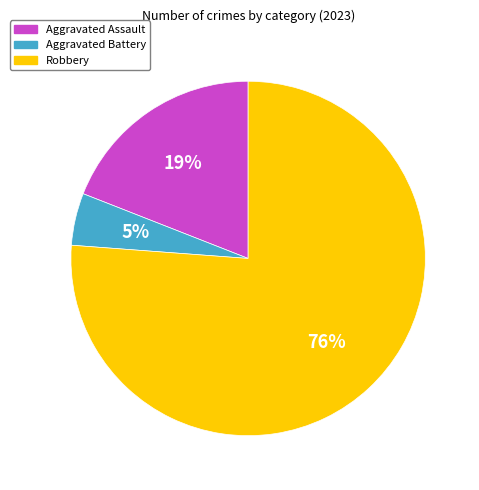

What is the largest slice in the pie chart?

Robbery